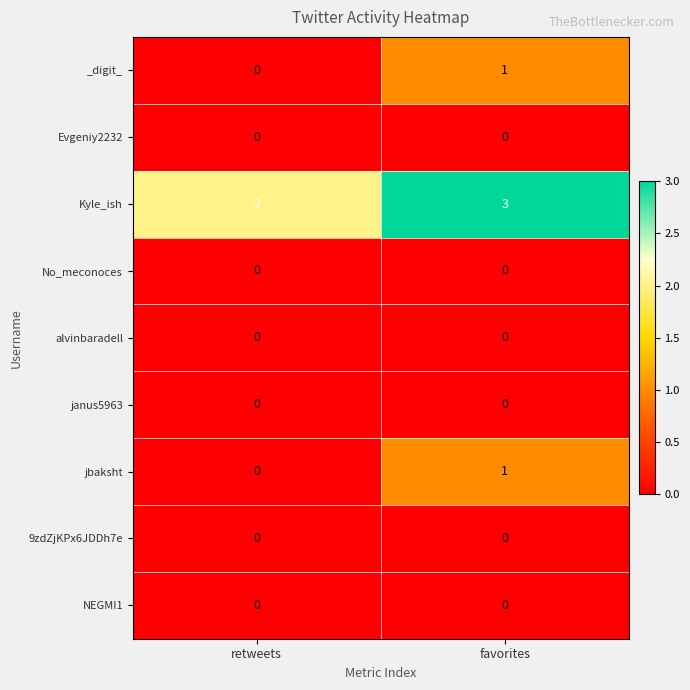

Reading left to right, list all the values displayed in this chart.

_digit_: retweets=0	favorites=1
Evgeniy2232: retweets=0	favorites=0
Kyle_ish: retweets=2	favorites=3
No_meconoces: retweets=0	favorites=0
alvinbaradell: retweets=0	favorites=0
janus5963: retweets=0	favorites=0
jbaksht: retweets=0	favorites=1
9zdZjKPx6JDDh7e: retweets=0	favorites=0
NEGMI1: retweets=0	favorites=0